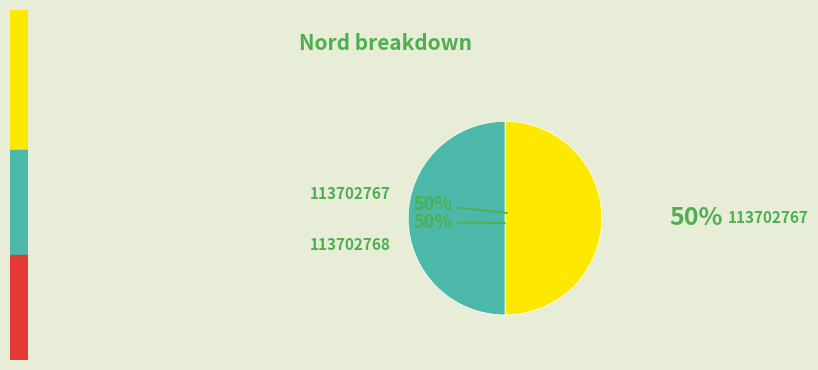

What percentage is the 113702767 slice, to the nearest percent?

50%